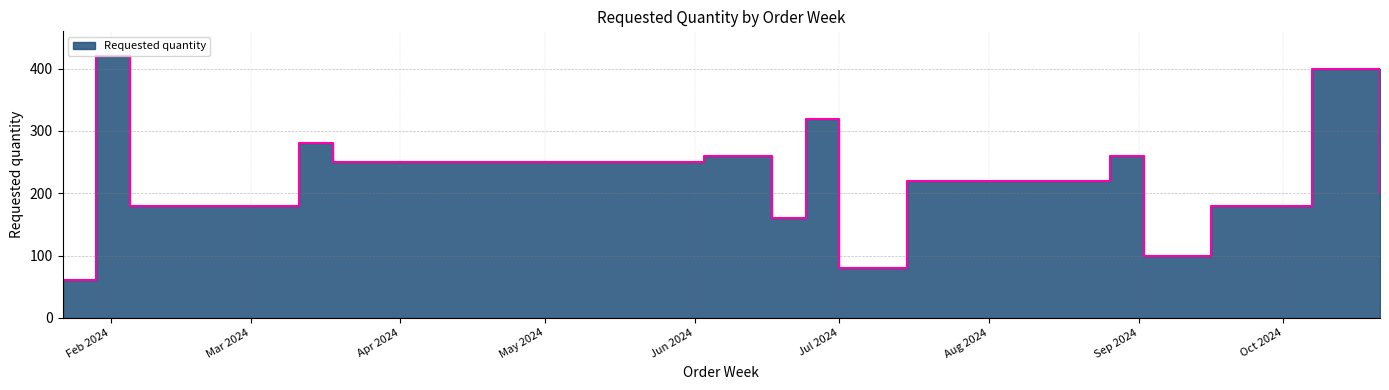

How many values exceed 220?

7